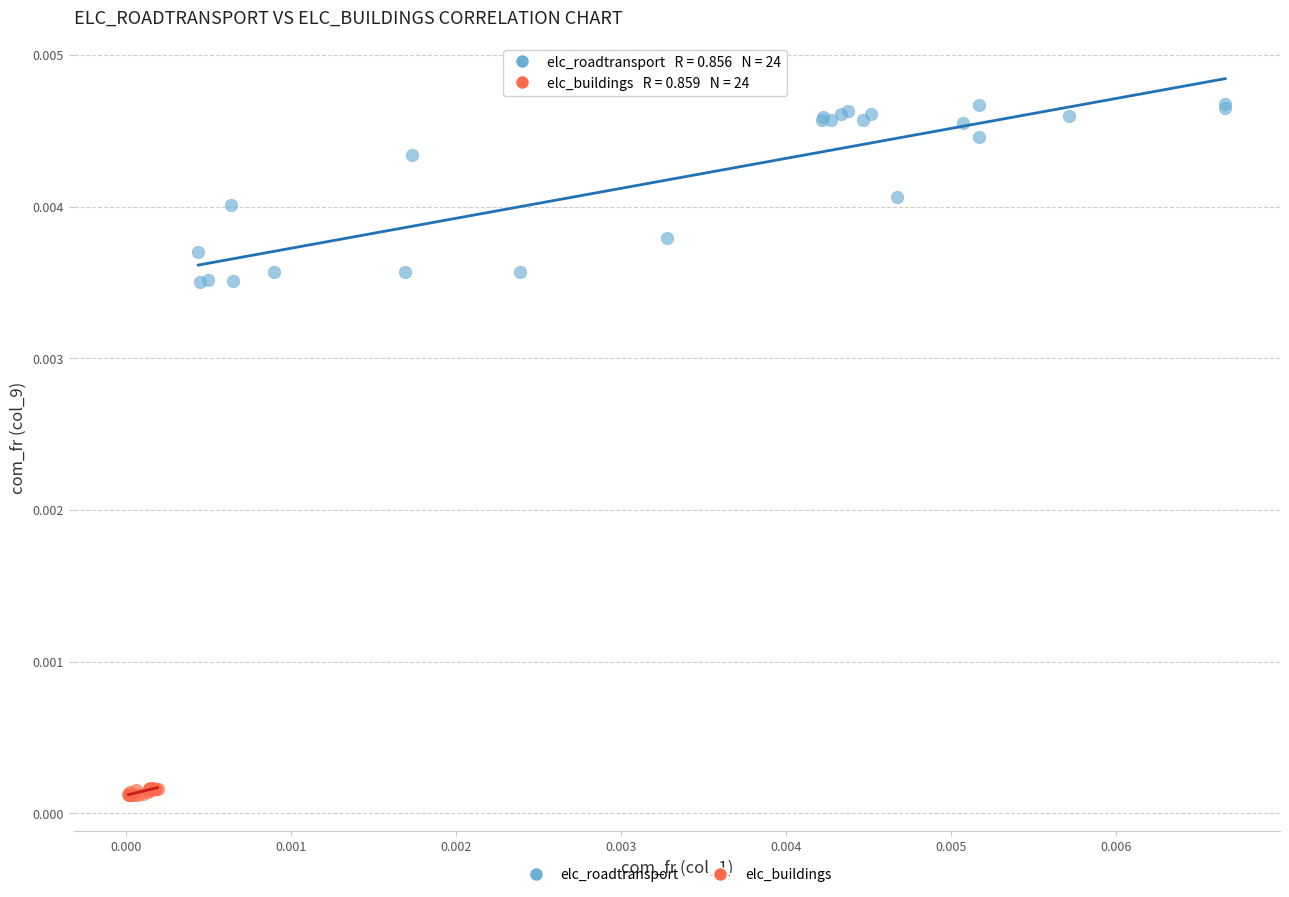

Which series contains the highest Y value?

elc_roadtransport